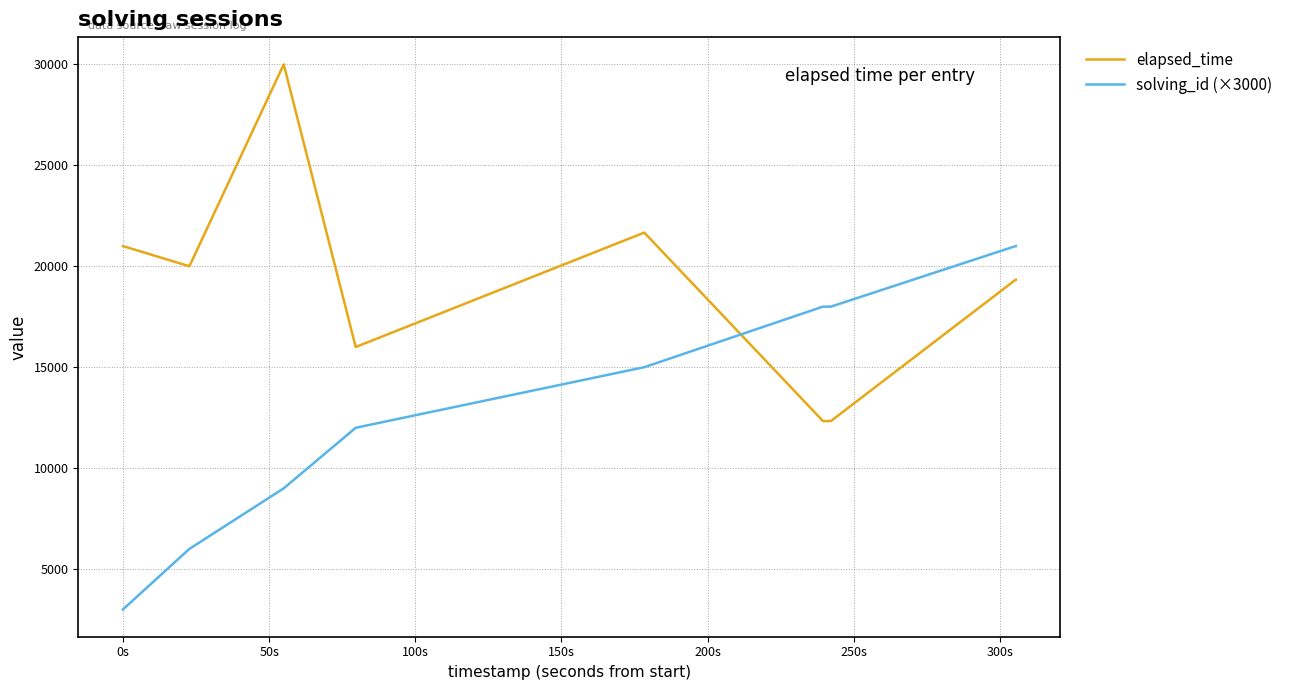

How many intersections are there between elapsed_time and solving_id (×3000)?

1